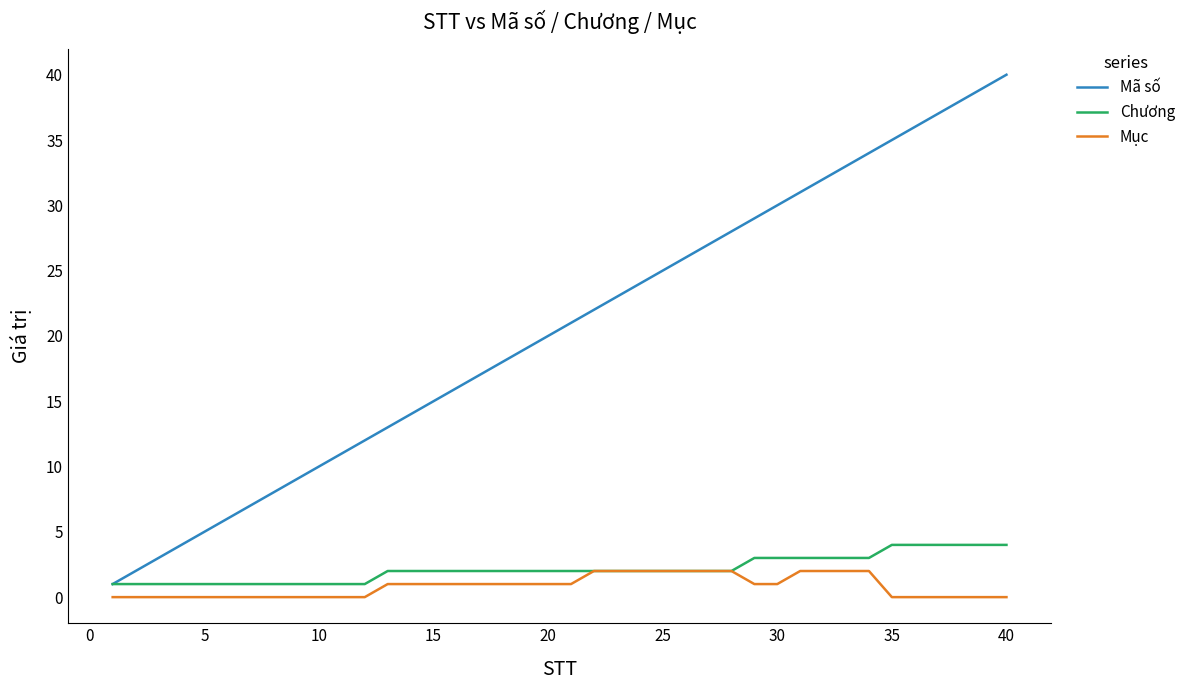

What is the difference between the second highest and second lowest values in the Chương series?

3